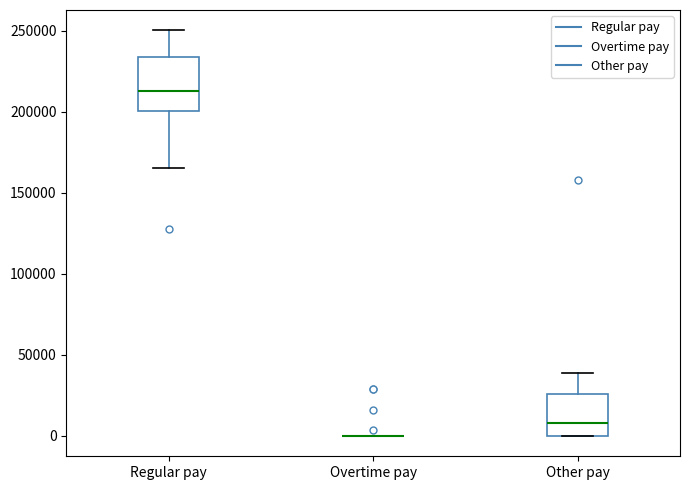

Reading left to right, transcribe this box plot: for each box, give where its median line is, the range the box spans, and where its two whiskers end, as read against the y-axis. The values are not printed on the chart, so give them approximately, as read against the axis.

Regular pay: median 215000, box 200000 to 235000, whiskers 165000 to 250000
Overtime pay: box collapsed to a line at 0, whiskers 0 to 0
Other pay: median 10000, box 0 to 25000, whiskers 0 to 40000